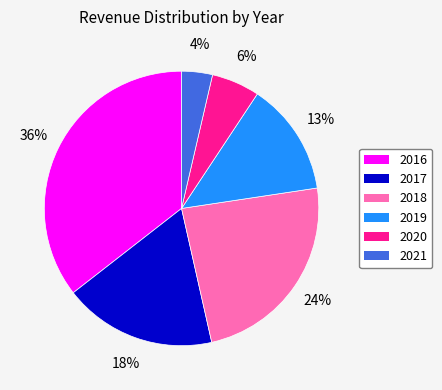

Is there a majority slice in this chart?

No